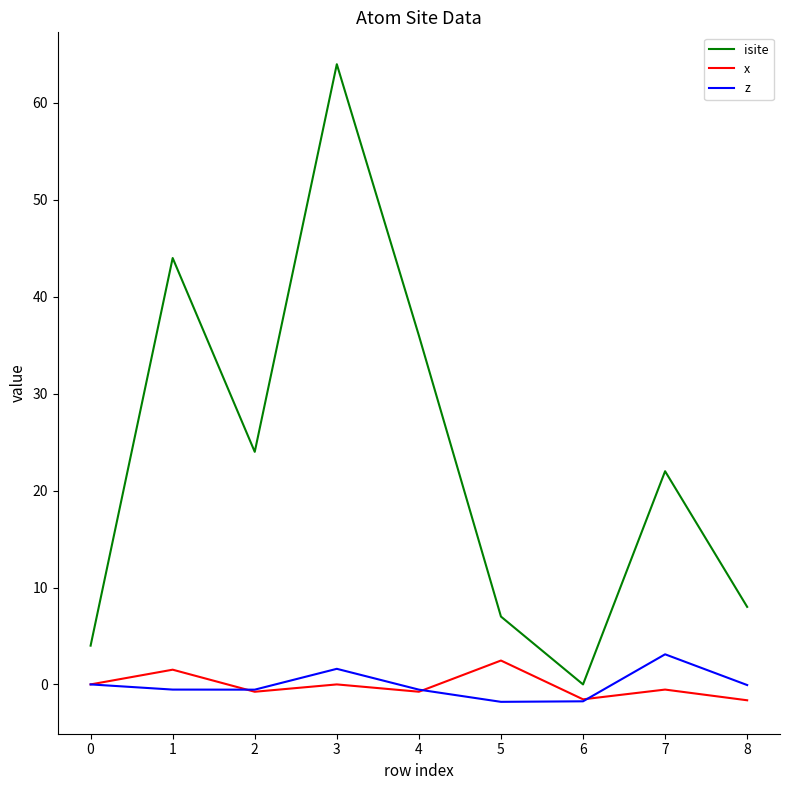

In x, how many points are lower than both neighbors (excluding endpoints)?

3